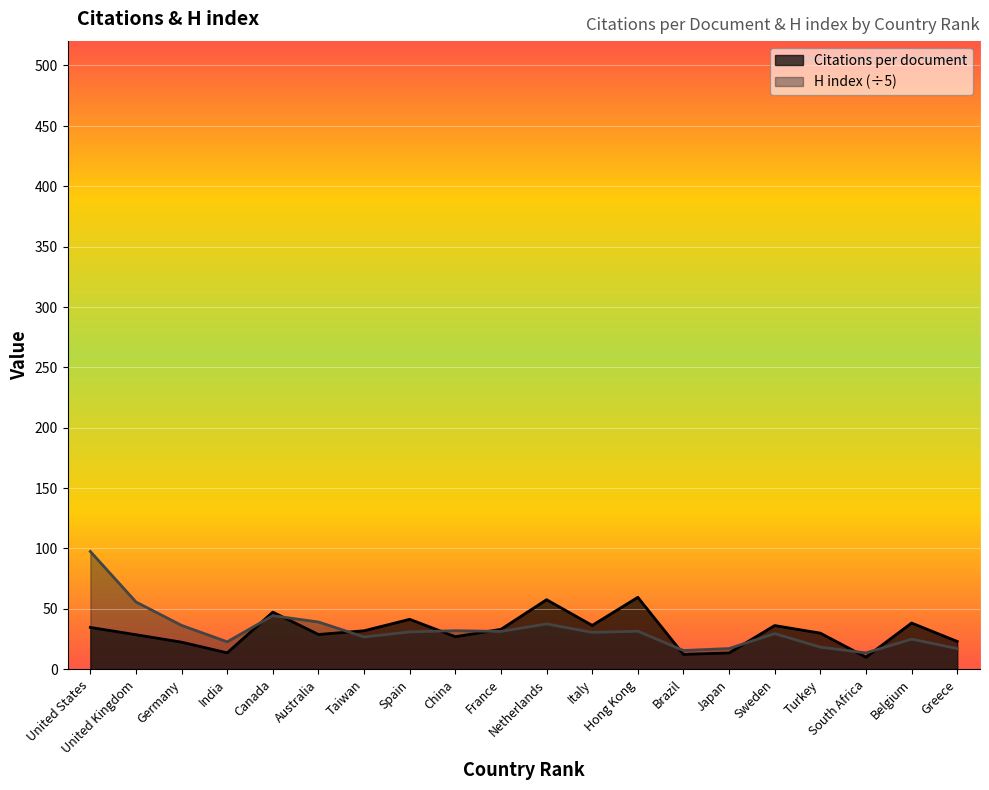

How many lines are shown in the chart?

2